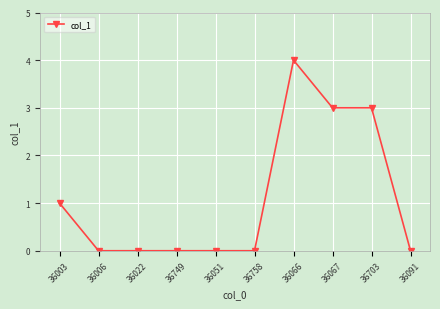

Count the number of data series in this chart.

1